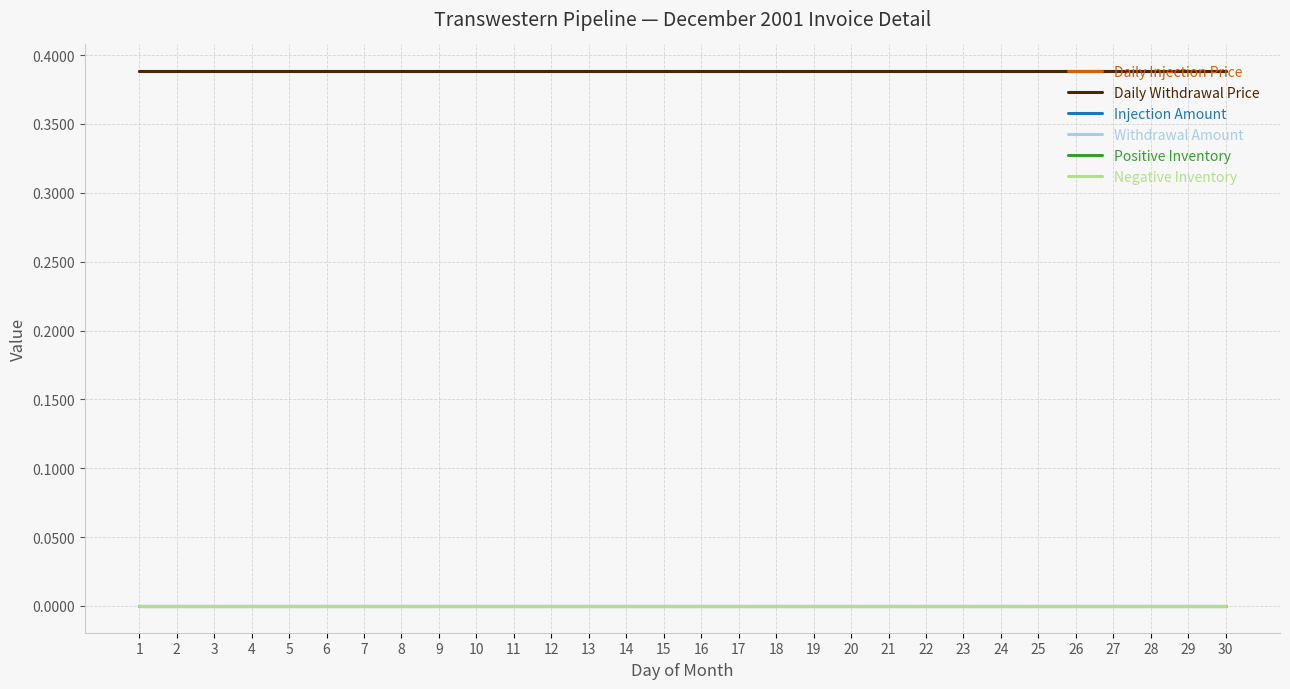

Reading left to right, list all the values displayed in this chart.

Daily Injection Price: 1=0.4	2=0.4	3=0.4	4=0.4	5=0.4	6=0.4	7=0.4	8=0.4	9=0.4	10=0.4	11=0.4	12=0.4	13=0.4	14=0.4	15=0.4	16=0.4	17=0.4	18=0.4	19=0.4	20=0.4	21=0.4	22=0.4	23=0.4	24=0.4	25=0.4	26=0.4	27=0.4	28=0.4	29=0.4	30=0.4
Daily Withdrawal Price: 1=0.4	2=0.4	3=0.4	4=0.4	5=0.4	6=0.4	7=0.4	8=0.4	9=0.4	10=0.4	11=0.4	12=0.4	13=0.4	14=0.4	15=0.4	16=0.4	17=0.4	18=0.4	19=0.4	20=0.4	21=0.4	22=0.4	23=0.4	24=0.4	25=0.4	26=0.4	27=0.4	28=0.4	29=0.4	30=0.4
Injection Amount: 1=0.0	2=0.0	3=0.0	4=0.0	5=0.0	6=0.0	7=0.0	8=0.0	9=0.0	10=0.0	11=0.0	12=0.0	13=0.0	14=0.0	15=0.0	16=0.0	17=0.0	18=0.0	19=0.0	20=0.0	21=0.0	22=0.0	23=0.0	24=0.0	25=0.0	26=0.0	27=0.0	28=0.0	29=0.0	30=0.0
Withdrawal Amount: 1=0.0	2=0.0	3=0.0	4=0.0	5=0.0	6=0.0	7=0.0	8=0.0	9=0.0	10=0.0	11=0.0	12=0.0	13=0.0	14=0.0	15=0.0	16=0.0	17=0.0	18=0.0	19=0.0	20=0.0	21=0.0	22=0.0	23=0.0	24=0.0	25=0.0	26=0.0	27=0.0	28=0.0	29=0.0	30=0.0
Positive Inventory: 1=0.0	2=0.0	3=0.0	4=0.0	5=0.0	6=0.0	7=0.0	8=0.0	9=0.0	10=0.0	11=0.0	12=0.0	13=0.0	14=0.0	15=0.0	16=0.0	17=0.0	18=0.0	19=0.0	20=0.0	21=0.0	22=0.0	23=0.0	24=0.0	25=0.0	26=0.0	27=0.0	28=0.0	29=0.0	30=0.0
Negative Inventory: 1=0.0	2=0.0	3=0.0	4=0.0	5=0.0	6=0.0	7=0.0	8=0.0	9=0.0	10=0.0	11=0.0	12=0.0	13=0.0	14=0.0	15=0.0	16=0.0	17=0.0	18=0.0	19=0.0	20=0.0	21=0.0	22=0.0	23=0.0	24=0.0	25=0.0	26=0.0	27=0.0	28=0.0	29=0.0	30=0.0